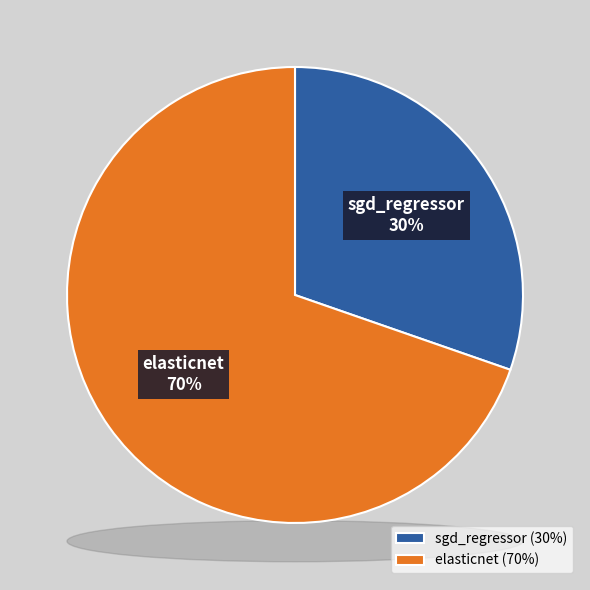

Which category has the biggest portion of the pie?

elasticnet